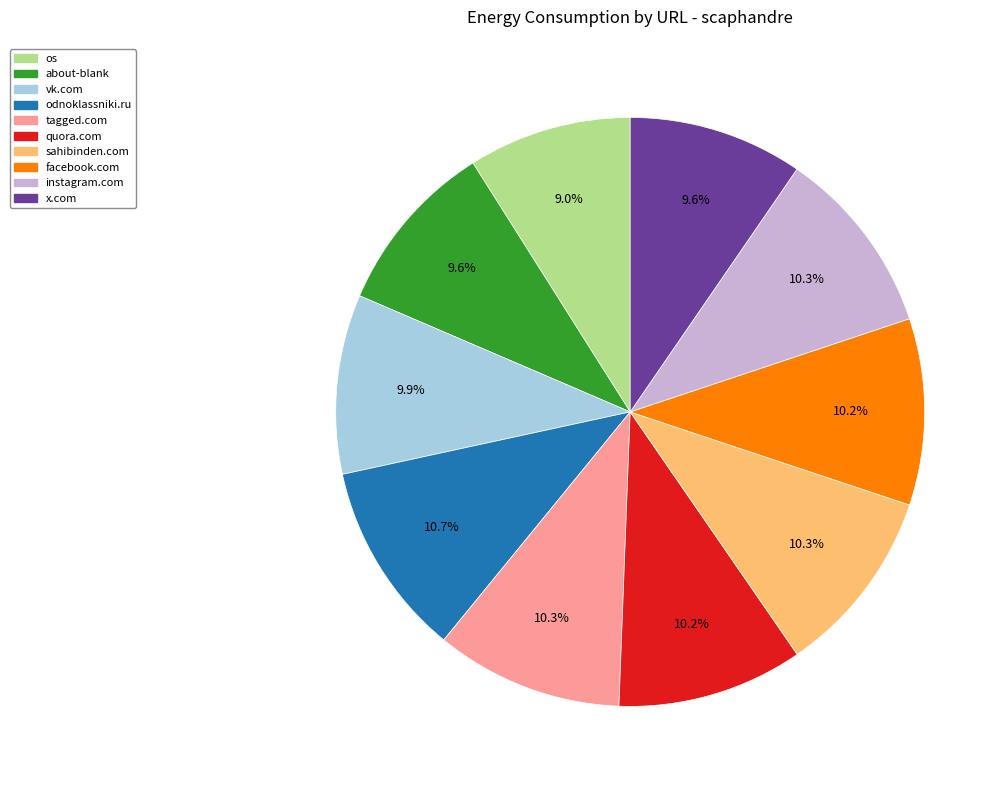

What is the smallest slice in the pie chart?

os